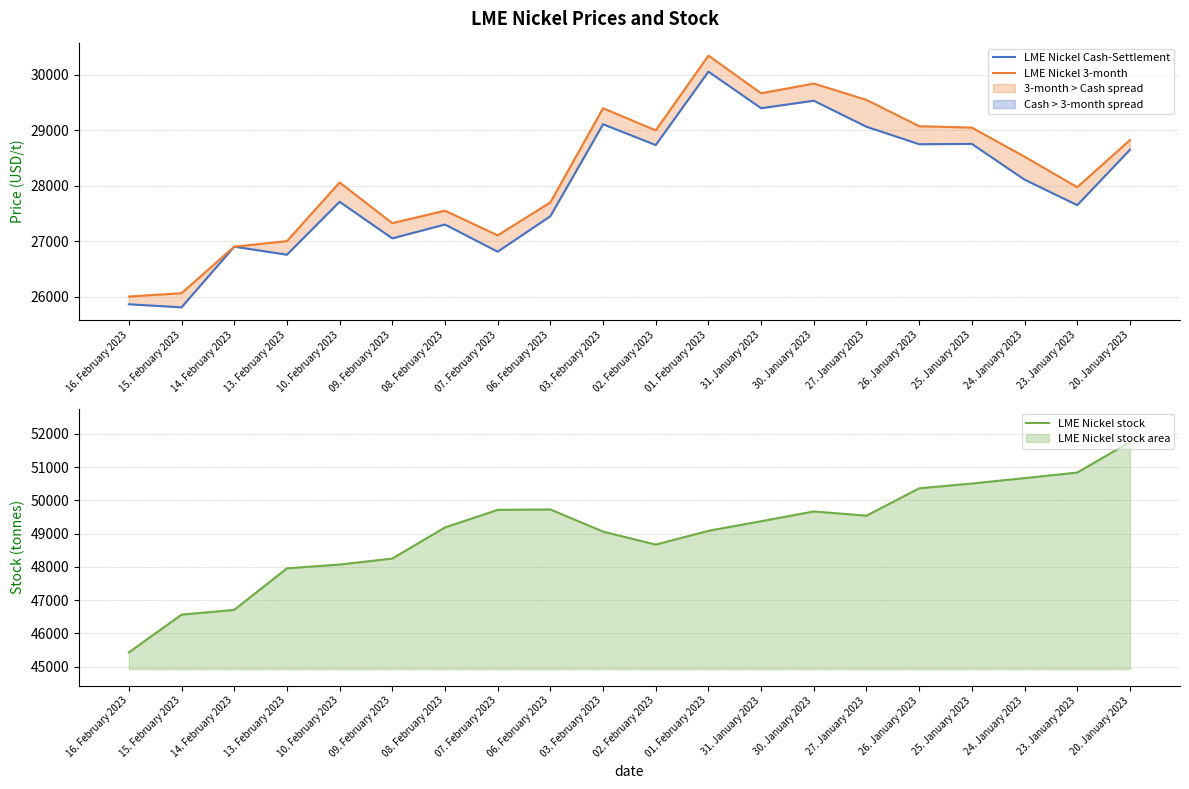

What is the total value across all series at 08. February 2023?

104038